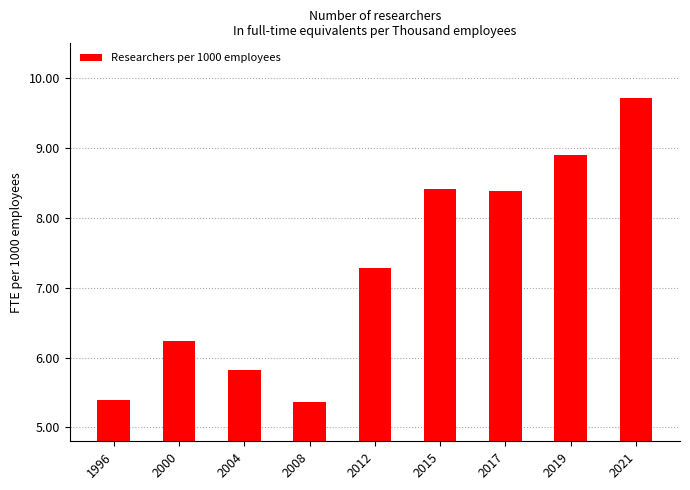

Between 2004 and 2021, which is larger?

2021